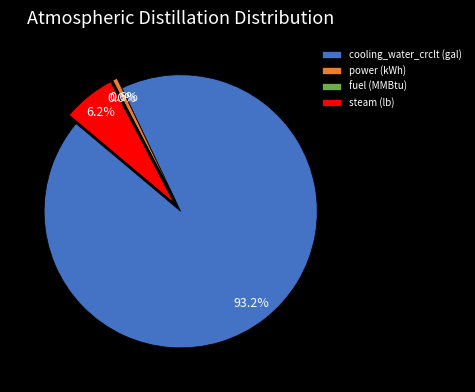

What is the largest slice in the pie chart?

cooling_water_crclt (gal)